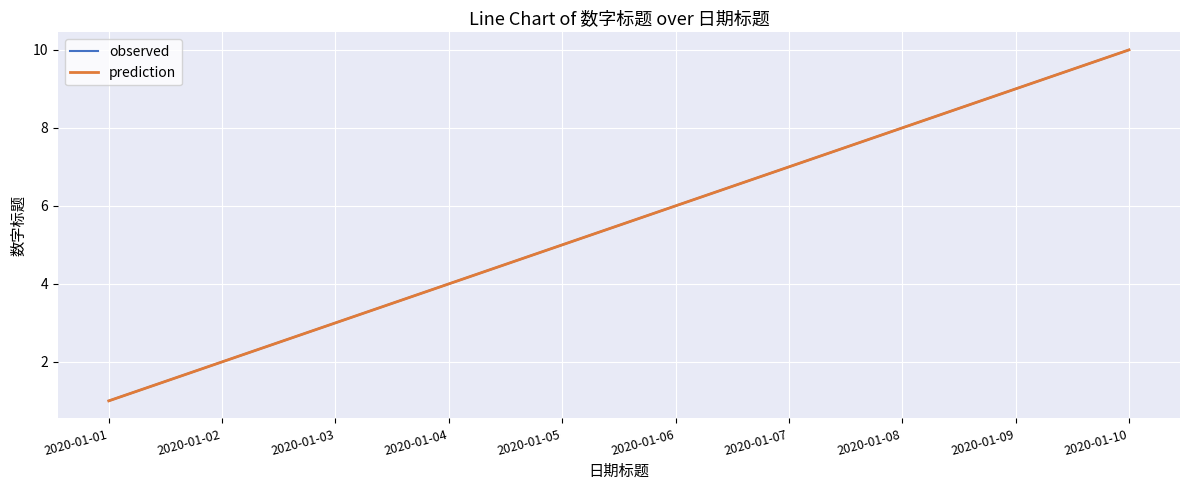

Does the chart display data point markers on the line(s)?

No